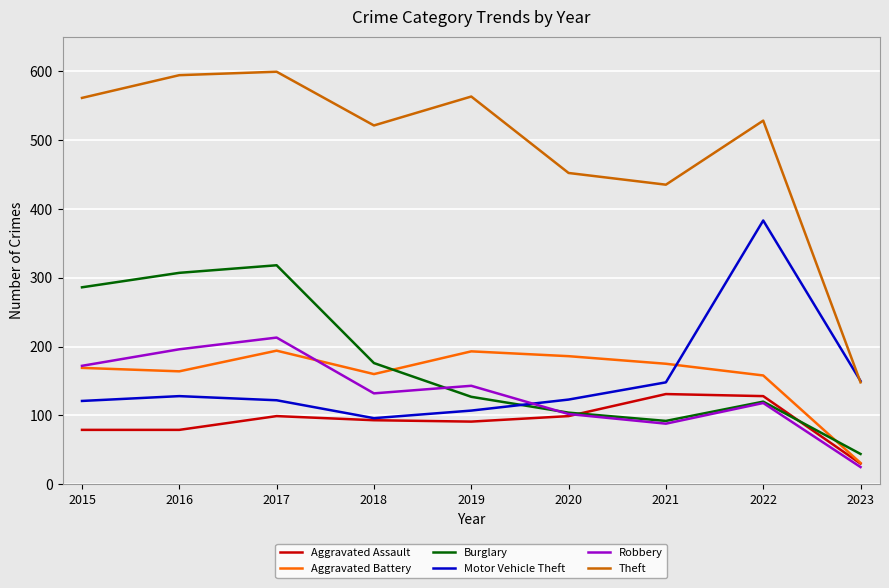

Is it true that Motor Vehicle Theft equals 128 at 2016?

True